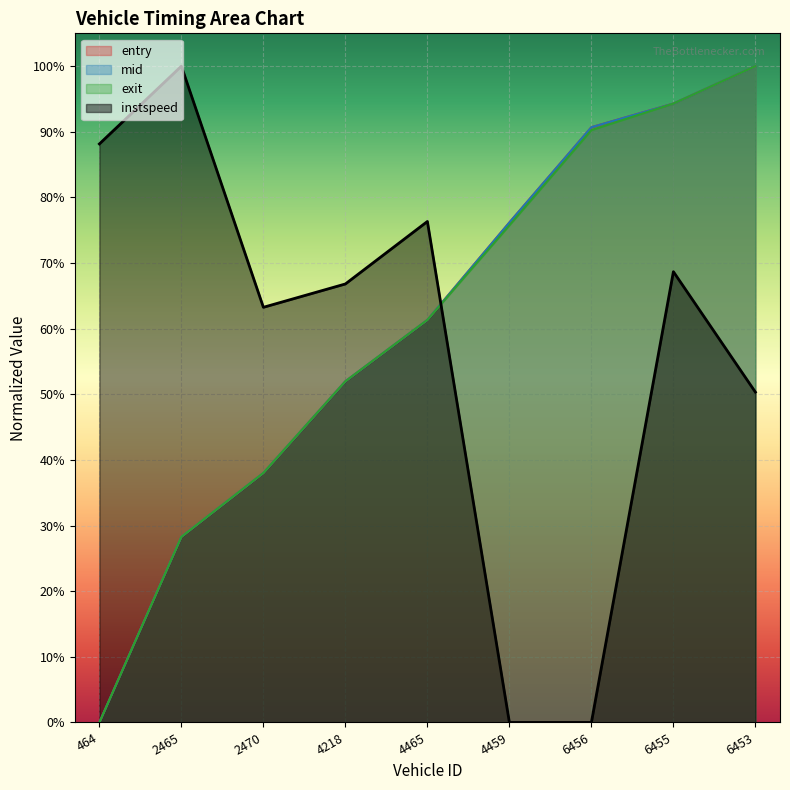

What is the greatest value displayed?

1.0